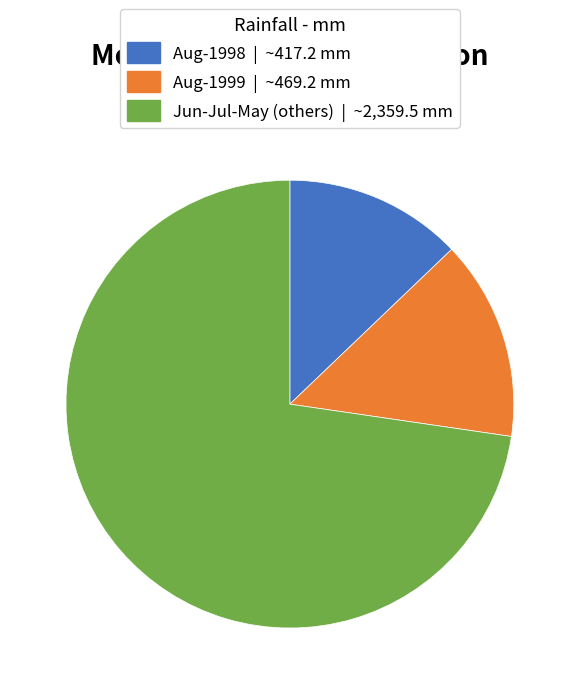

Is there any slice that represents more than half of the pie?

Yes